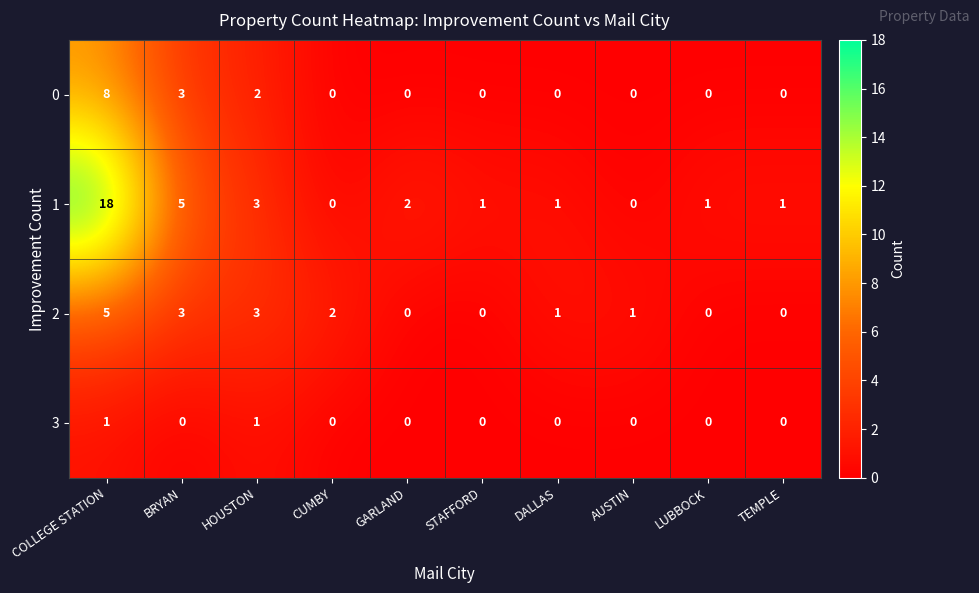

The value of 3 at TEMPLE is -1. True or false?

False